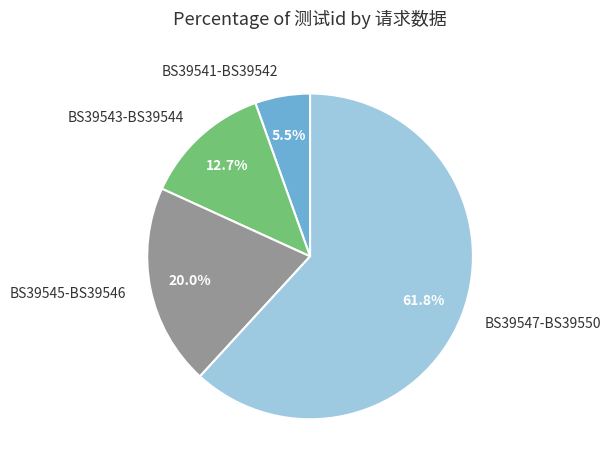

How many segments does this pie chart have?

4